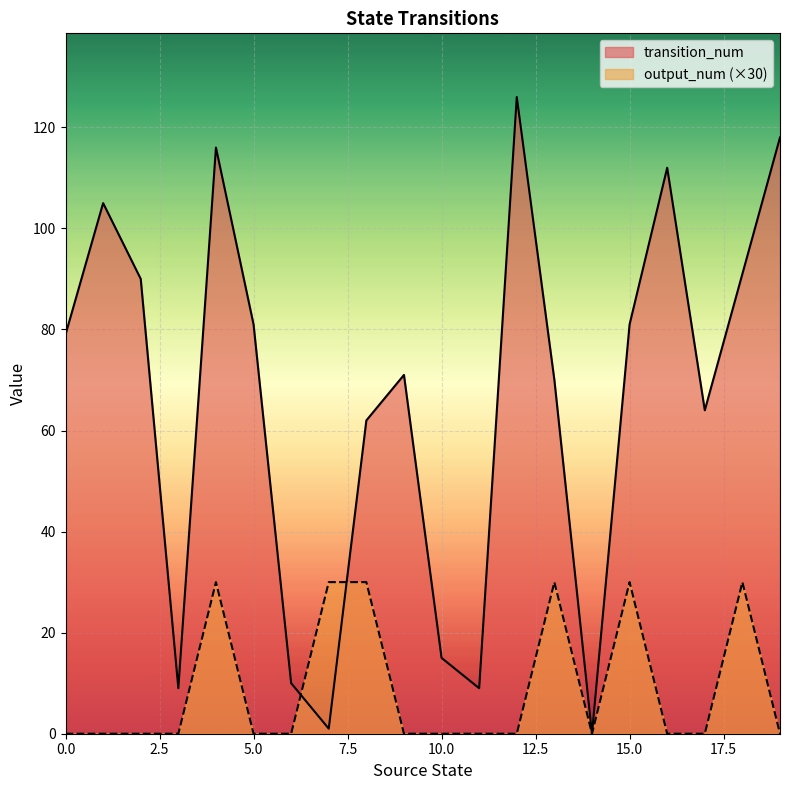

What is the difference between the second highest and minimum values in the transition_num series?

118